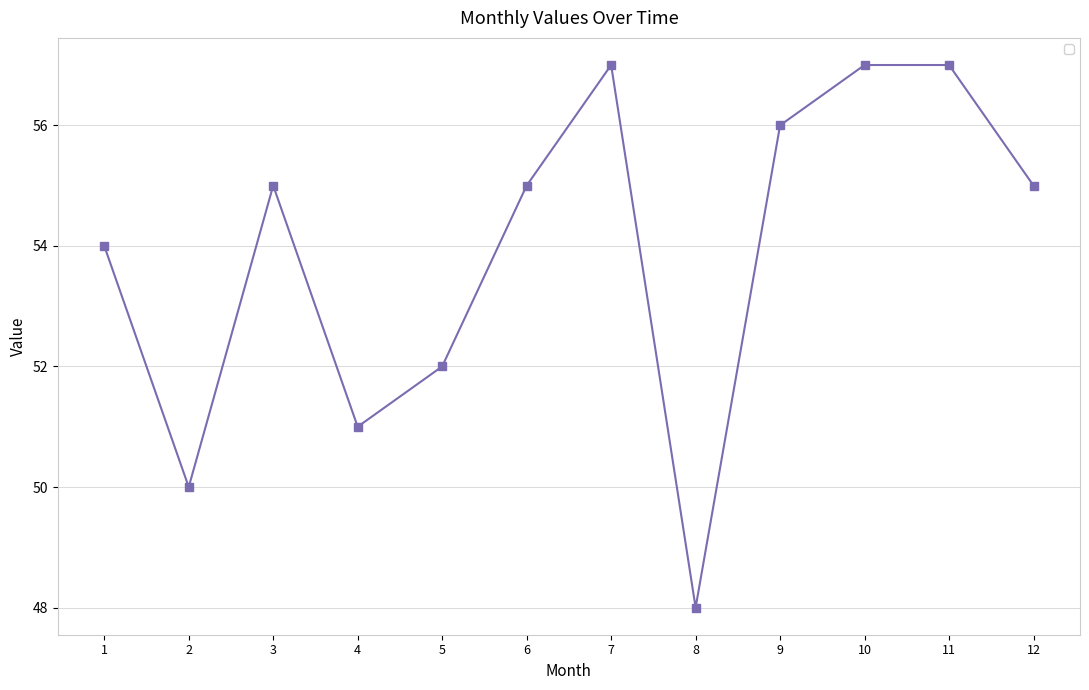

What is the greatest value displayed?

57